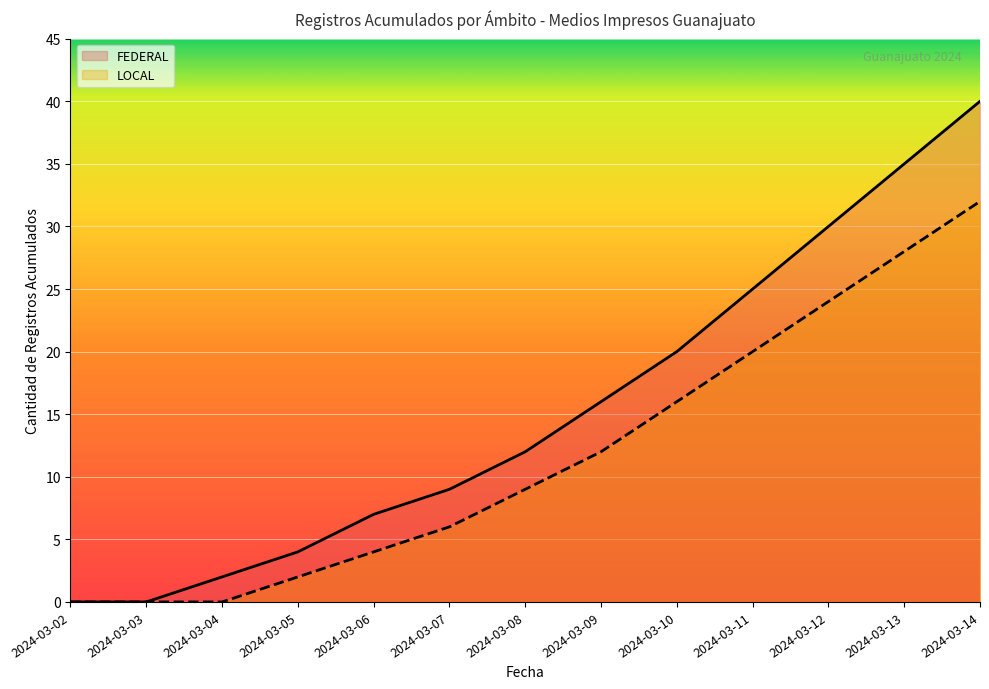

True or false: FEDERAL has a value of 7 at 2024-03-13.

False